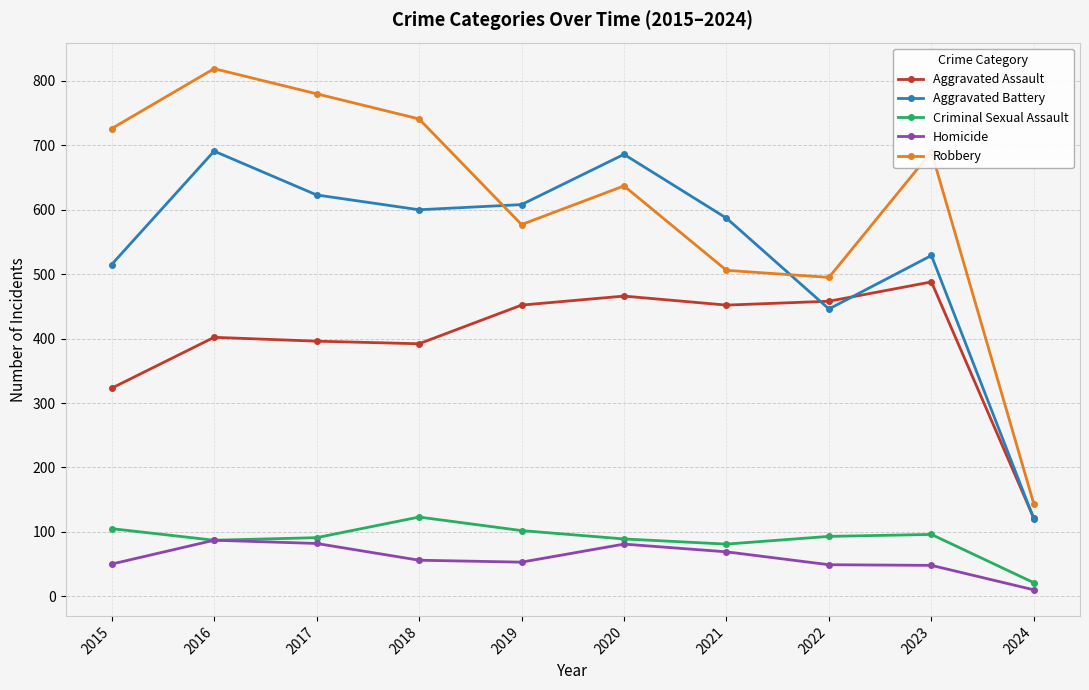

True or false: Homicide and Aggravated Battery cross at least once.

False